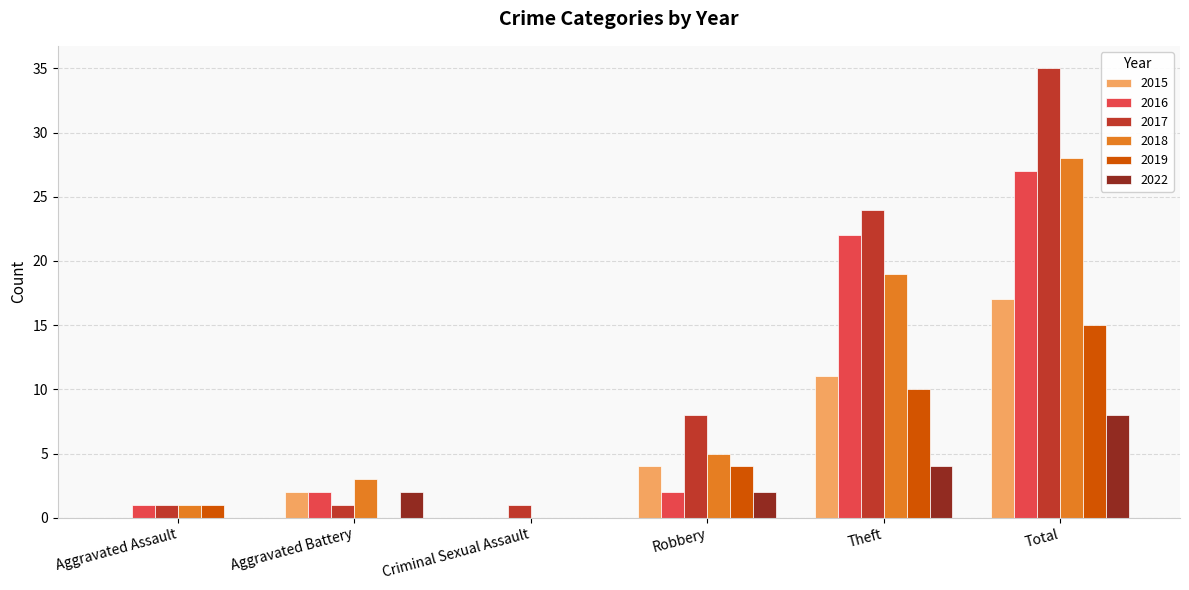

Are the bars grouped side by side (vs. stacked)?

Yes